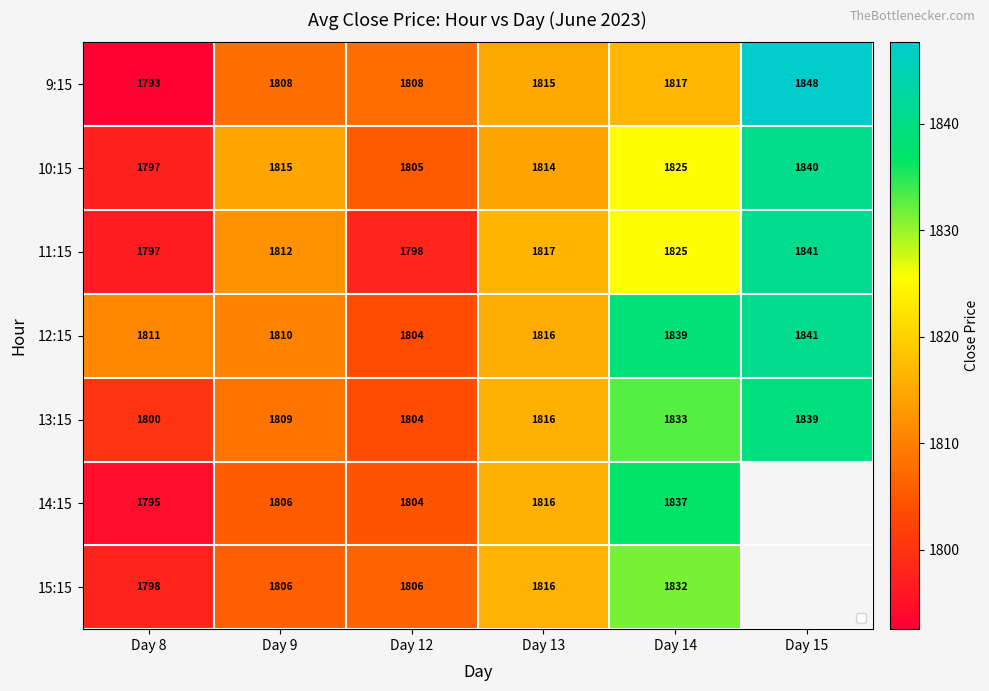

Is the value of 10:15 at Day 9 greater than the value of 9:15 at Day 14?

No